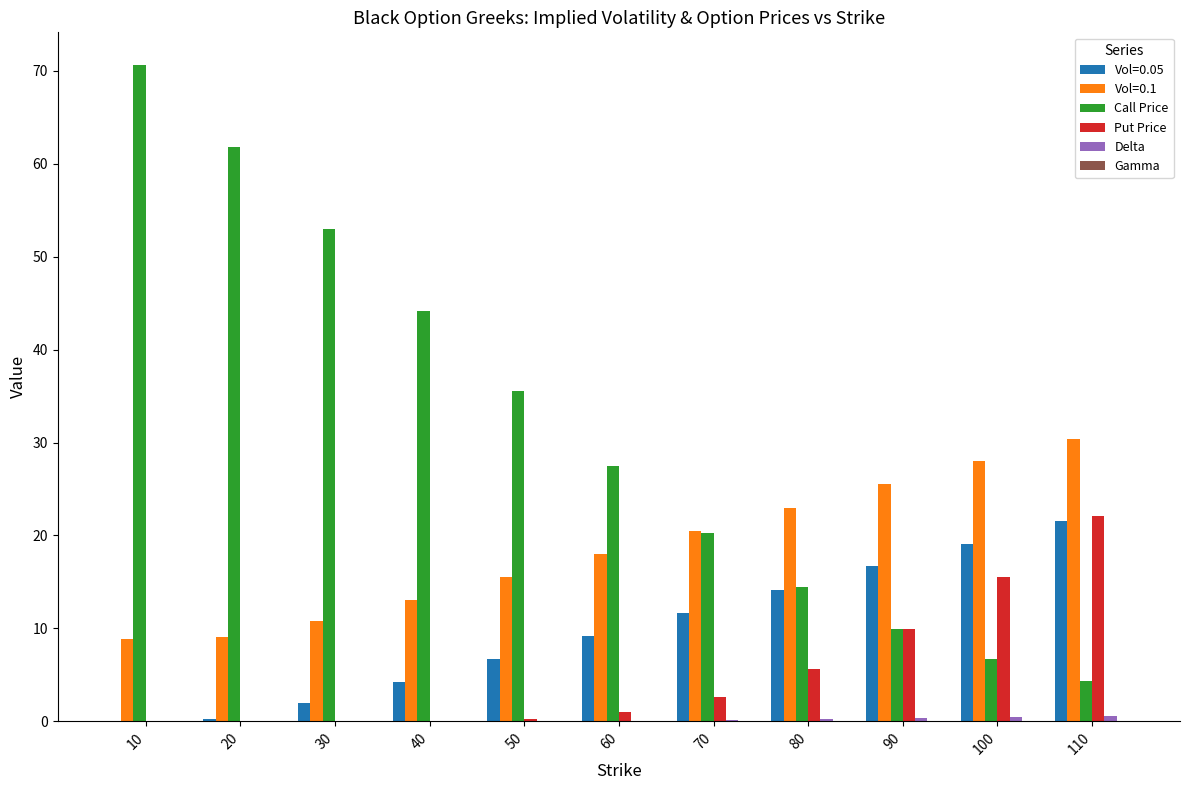

Which category has the highest value in the Call Price series?

10